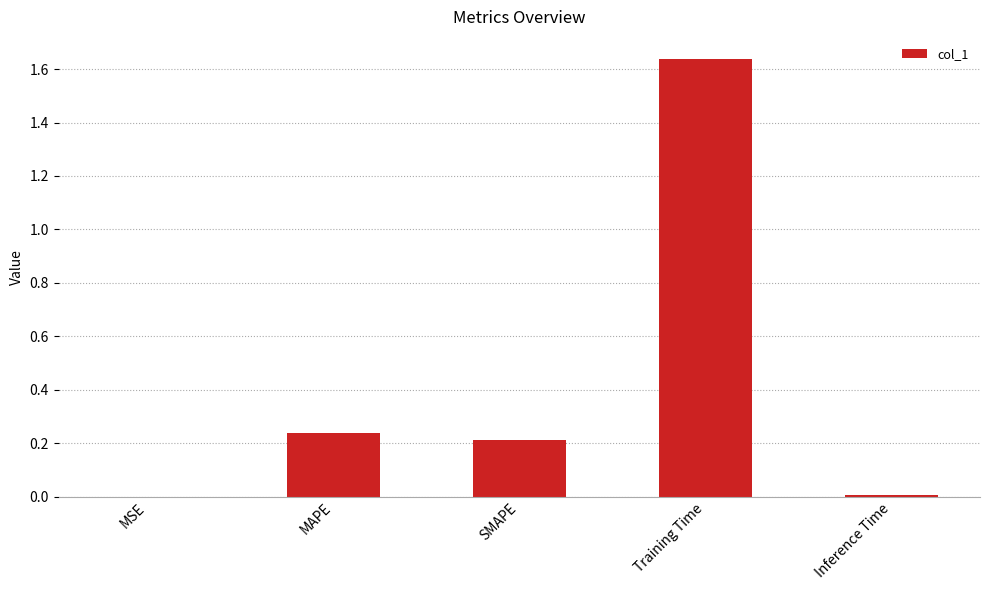

What is the change in value from SMAPE to Training Time?

+1.4